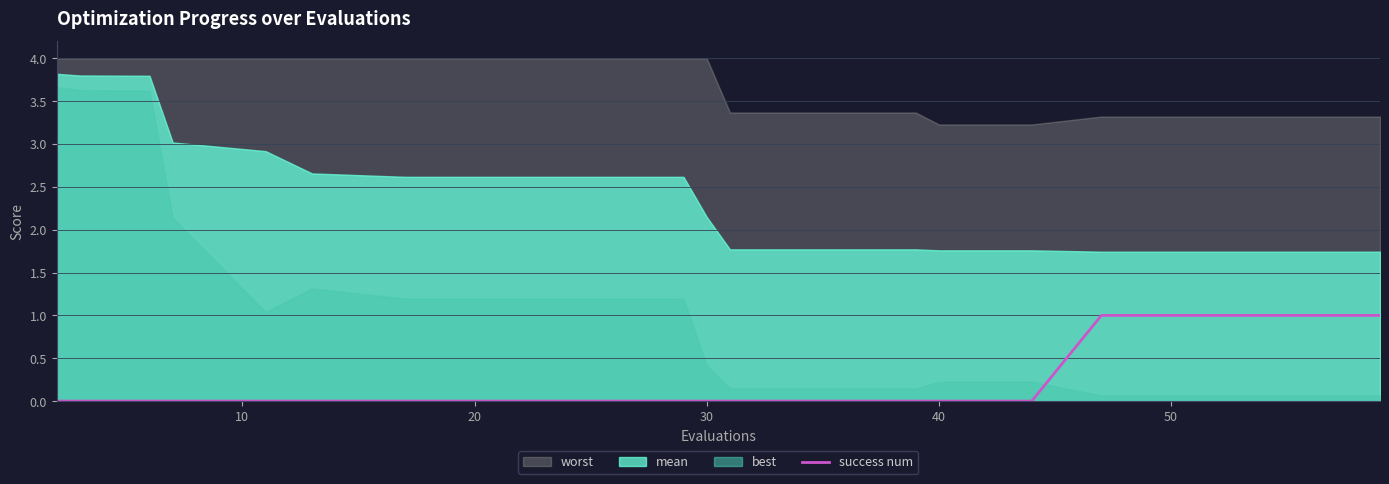

The success num series shows 1 at 30. True or false?

False